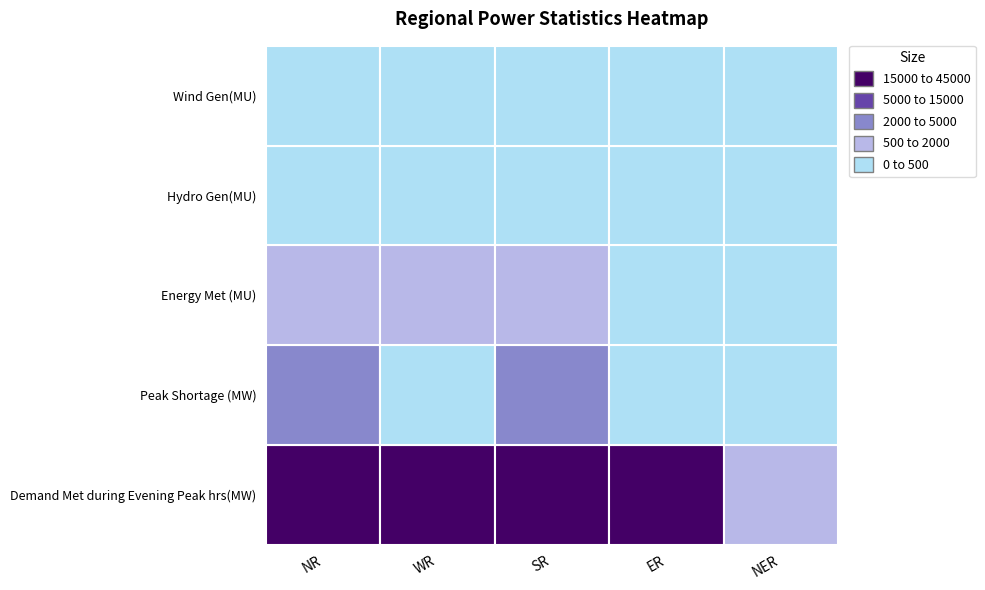

Is the value of Energy Met (MU) at 4 greater than the value of Wind Gen(MU) at 1?

Yes